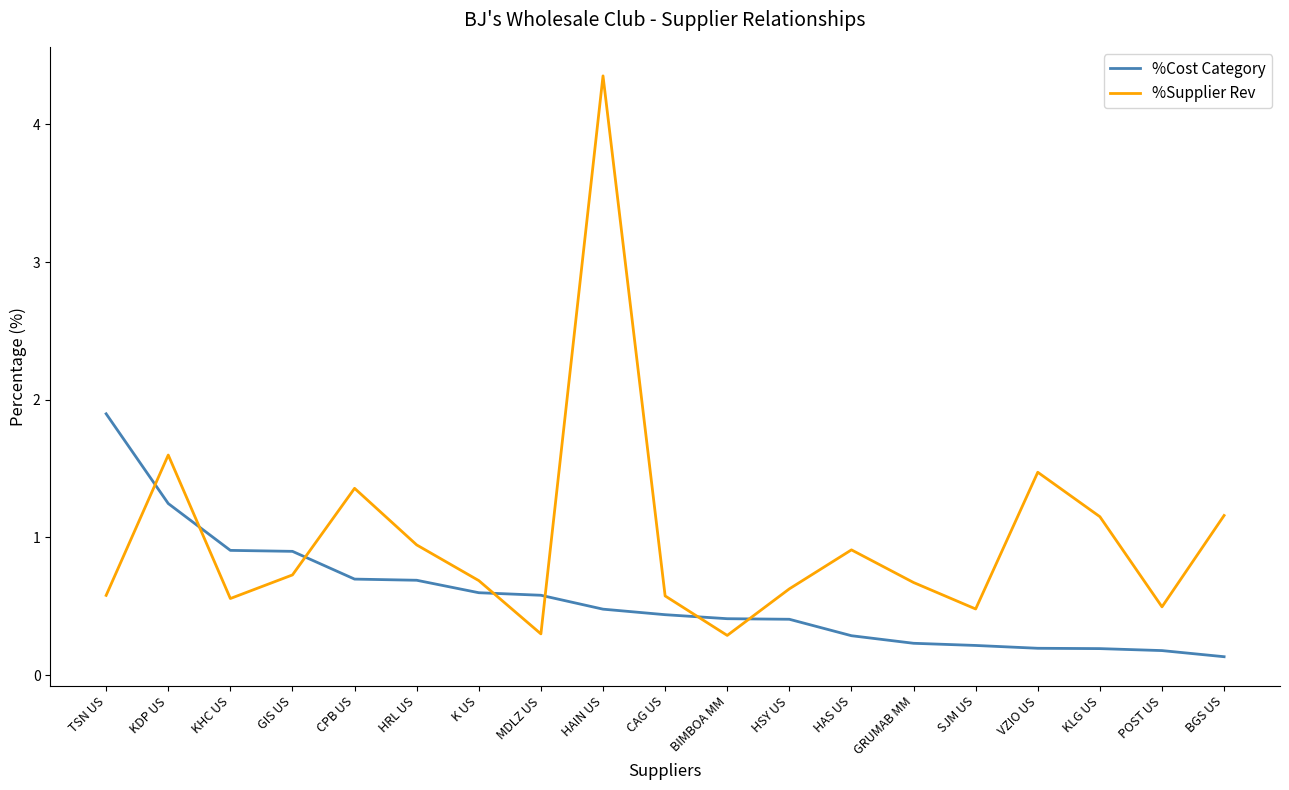

True or false: %Supplier Rev has a value of 1.1 at HSY US.

False